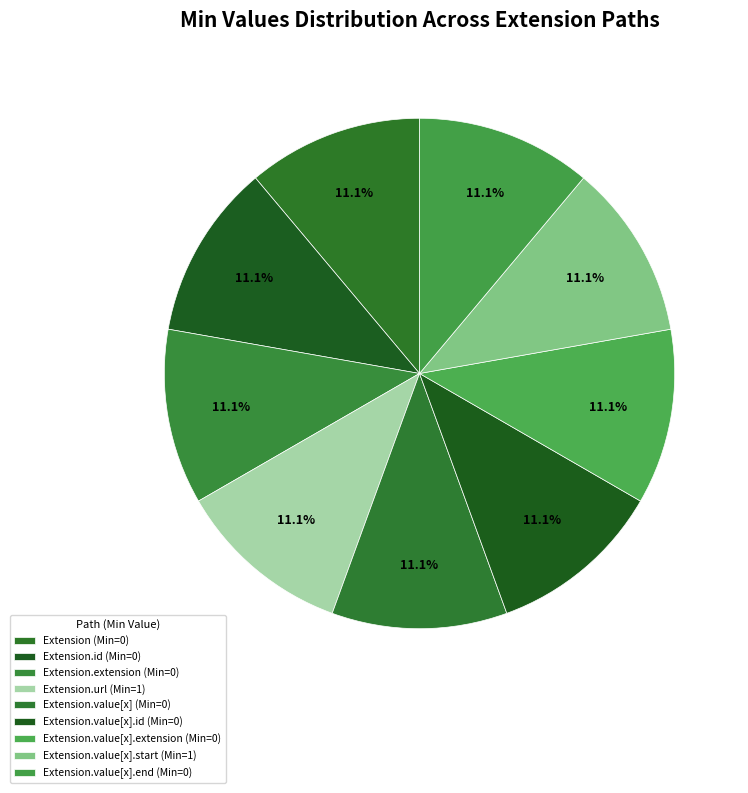

What is the smallest slice in the pie chart?

Extension